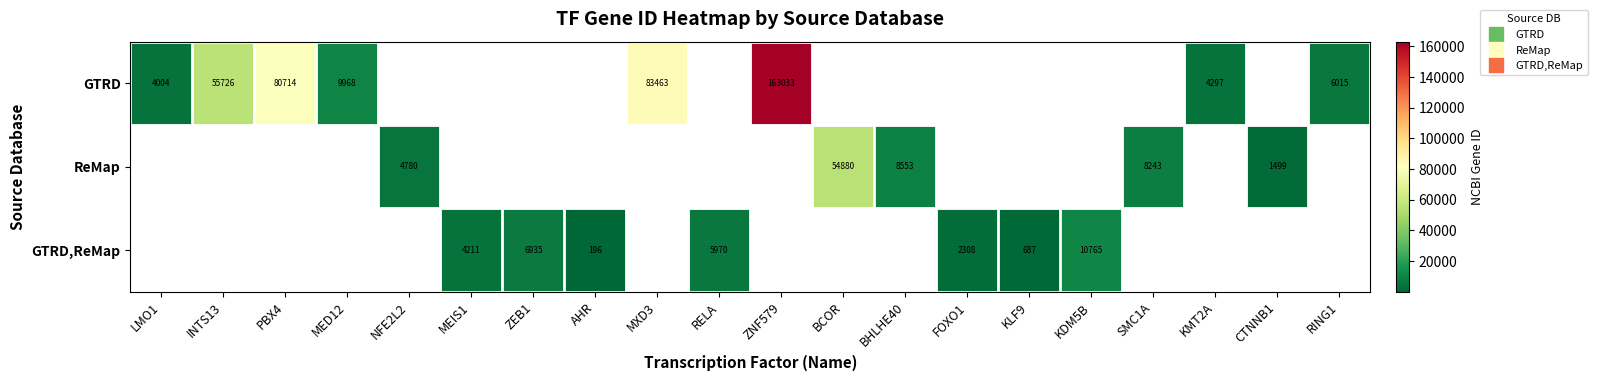

What is the sum of all GTRD,ReMap values?

31072